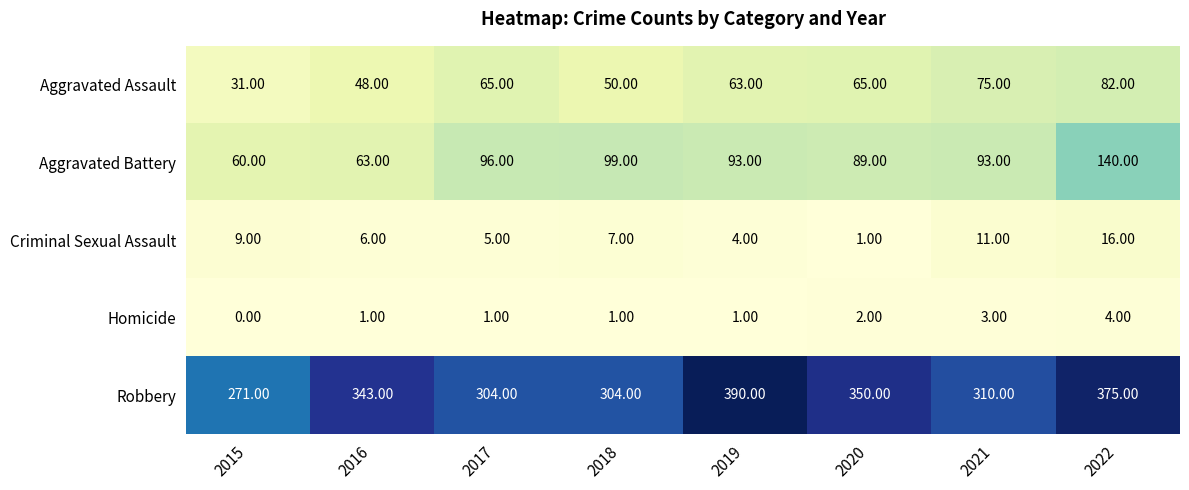

At which category is the sum across all series the highest?

2022